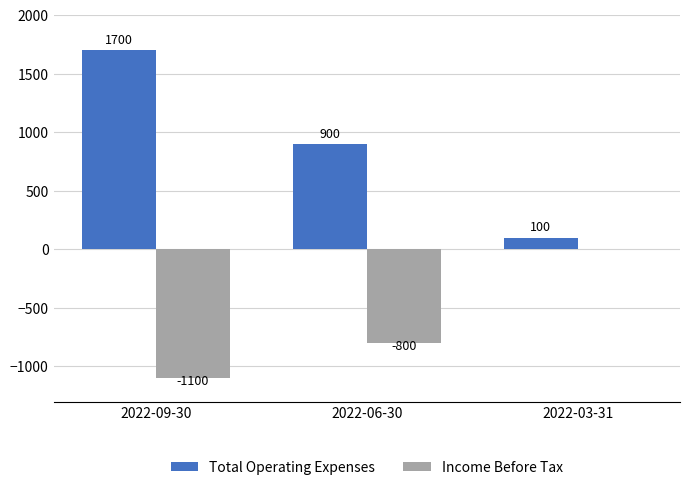

What is the approximate value of Total Operating Expenses at 2022-06-30?

900